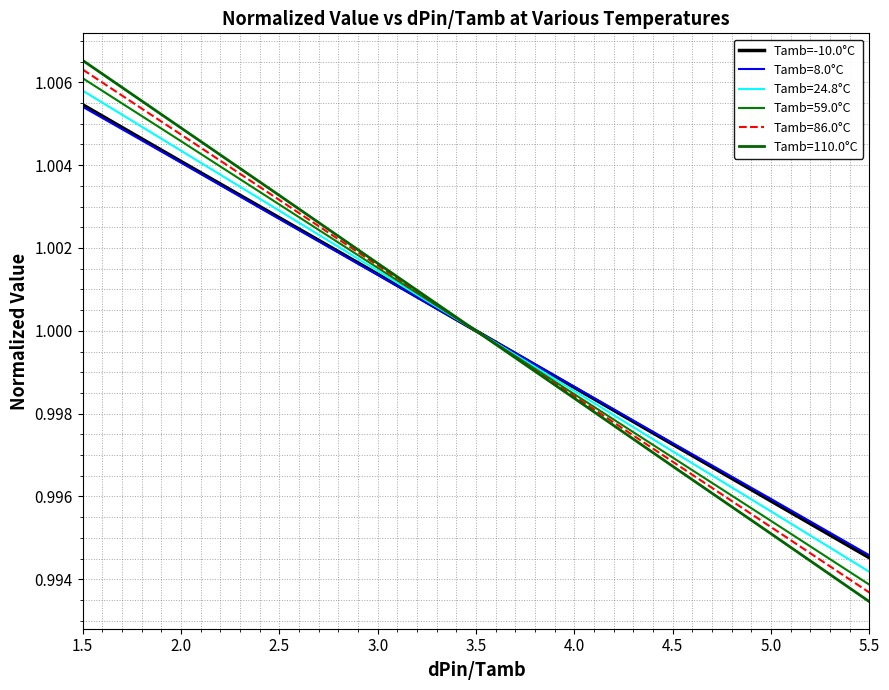

Between 2.5 and 5.0, which is larger?

2.5